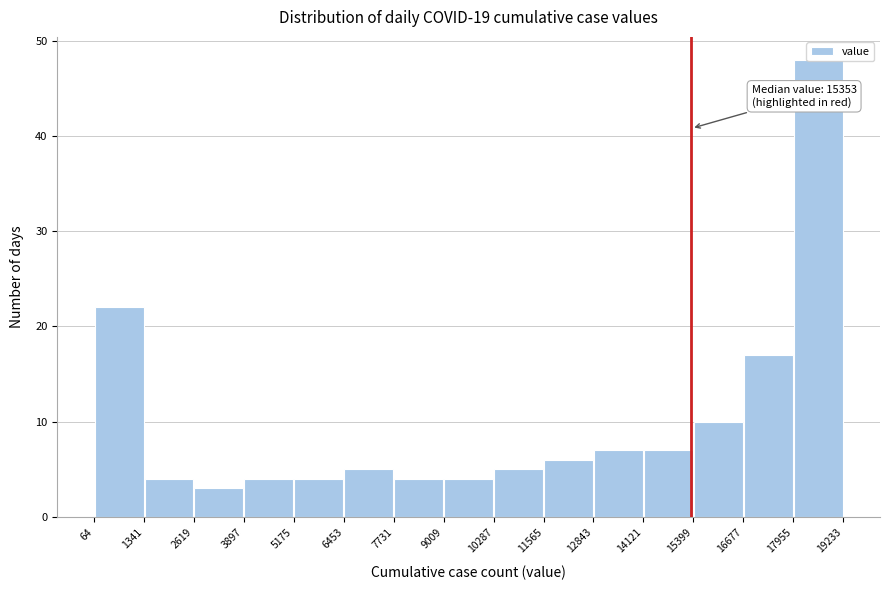

Which range on the x-axis has the tallest bar?

17955 to 19233